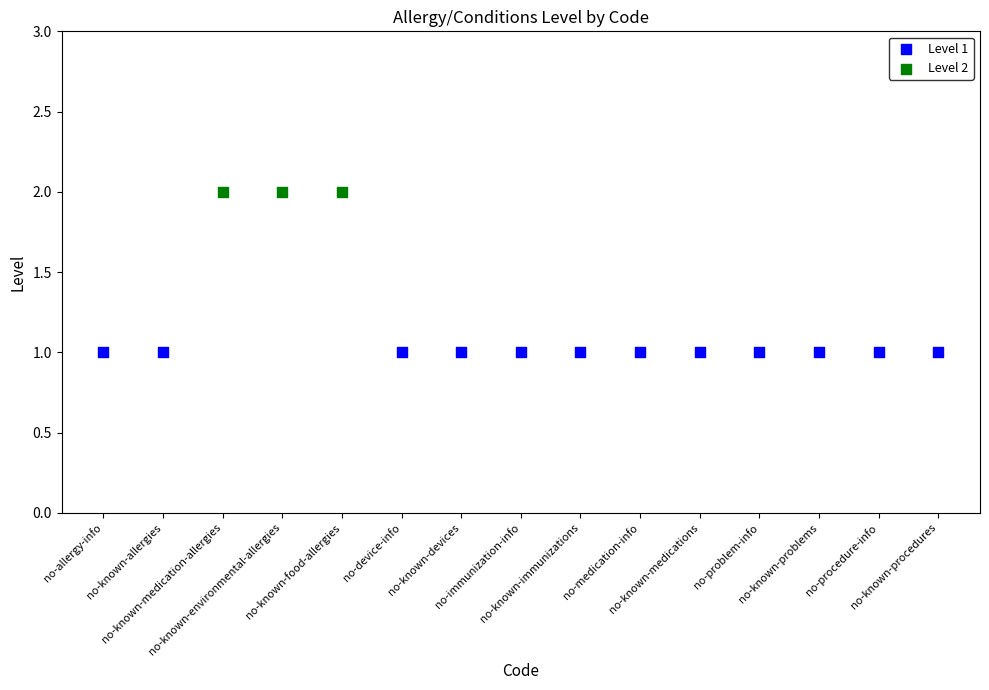

Which series contains the highest Y value?

Level 2